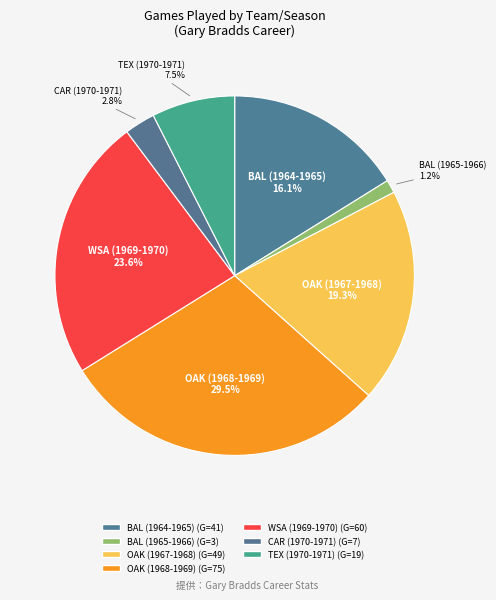

Which category has the biggest portion of the pie?

OAK (1968-1969)